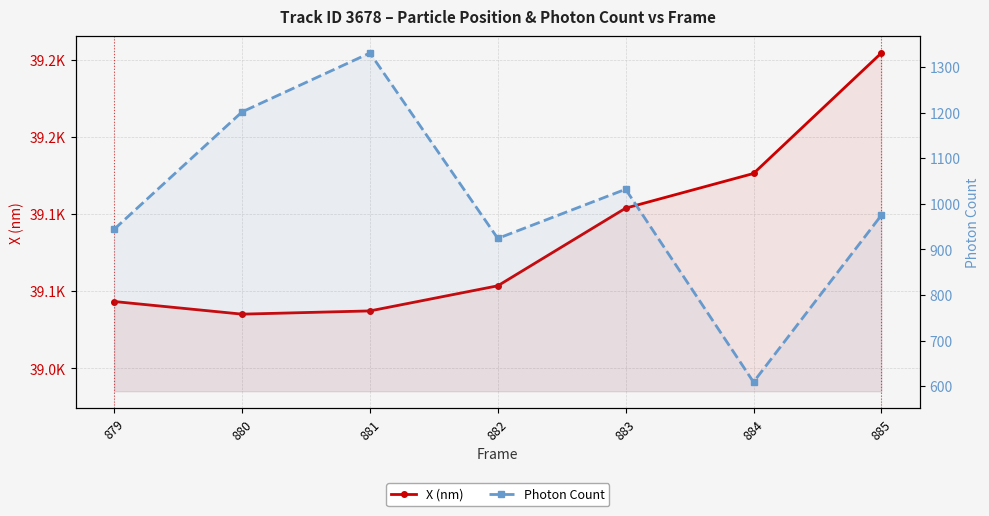

Reading right to left, list all the values displayed in this chart.

X (nm): 39254.6	39176.4	39153.9	39103.5	39087.2	39085.1	39093.3
Photon Count: 974.9	609.0	1031.8	924.0	1330.7	1201.5	944.2